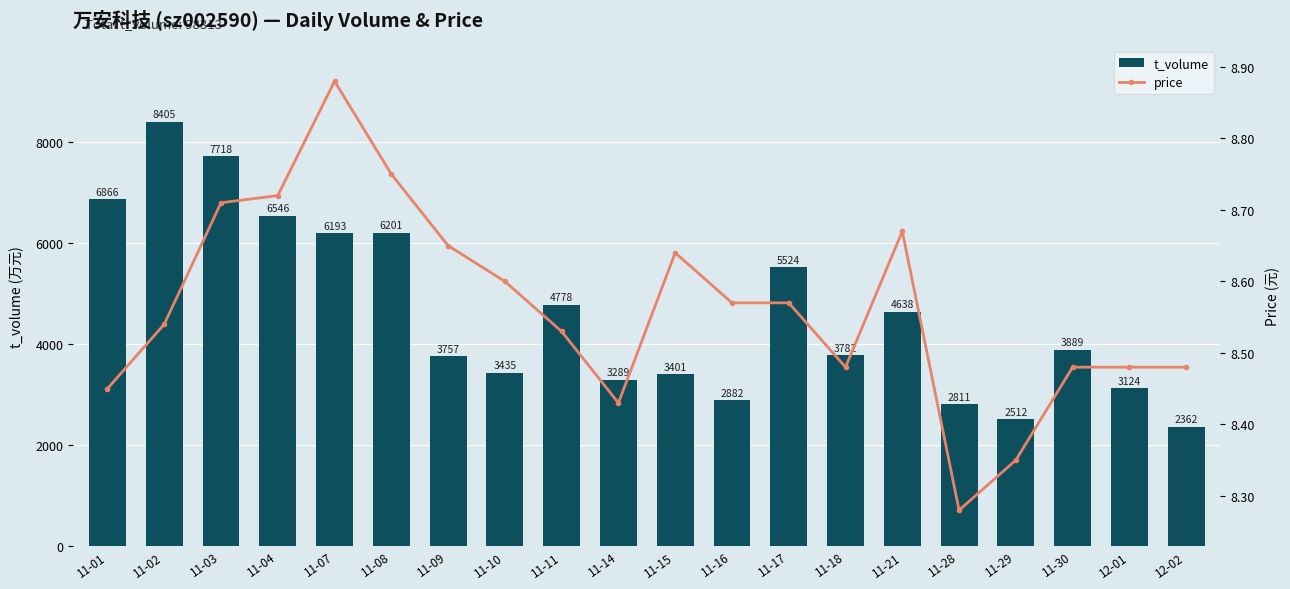

What is the difference between the maximum and minimum values in the price series?

0.6